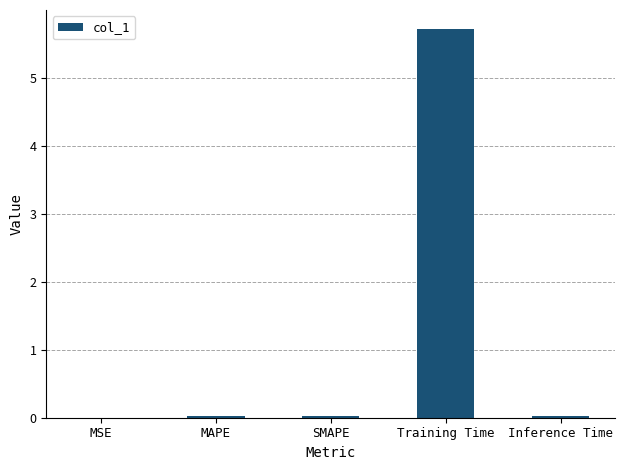

What is the average value?

1.2